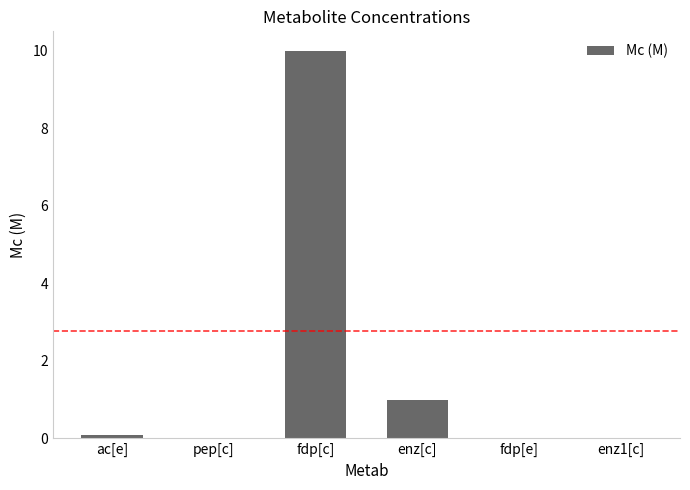

What is the sum of all values?

11.1